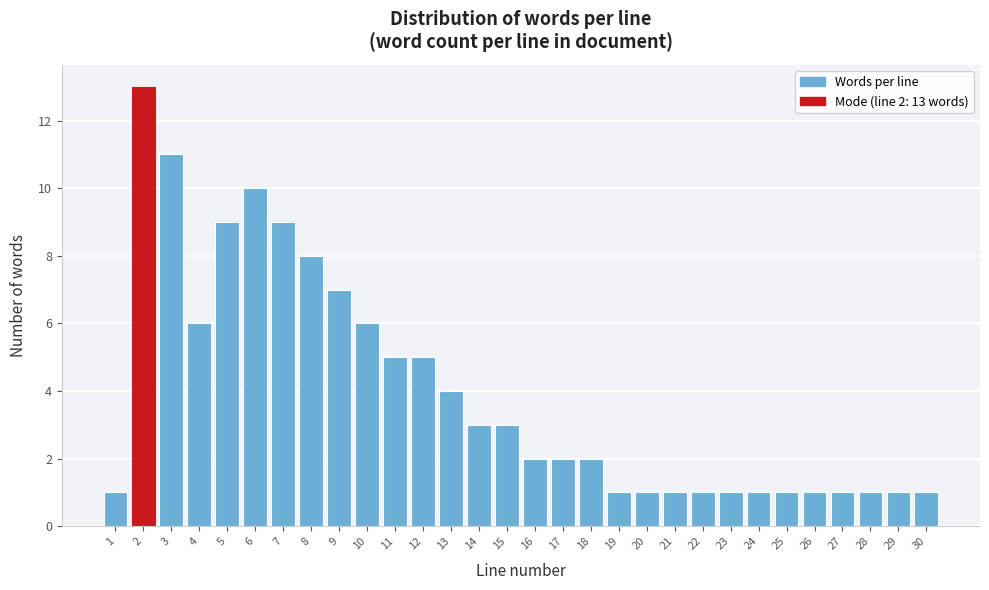

Reading left to right, what are all the values shown in this chart?

1	13	11	6	9	10	9	8	7	6	5	5	4	3	3	2	2	2	1	1	1	1	1	1	1	1	1	1	1	1